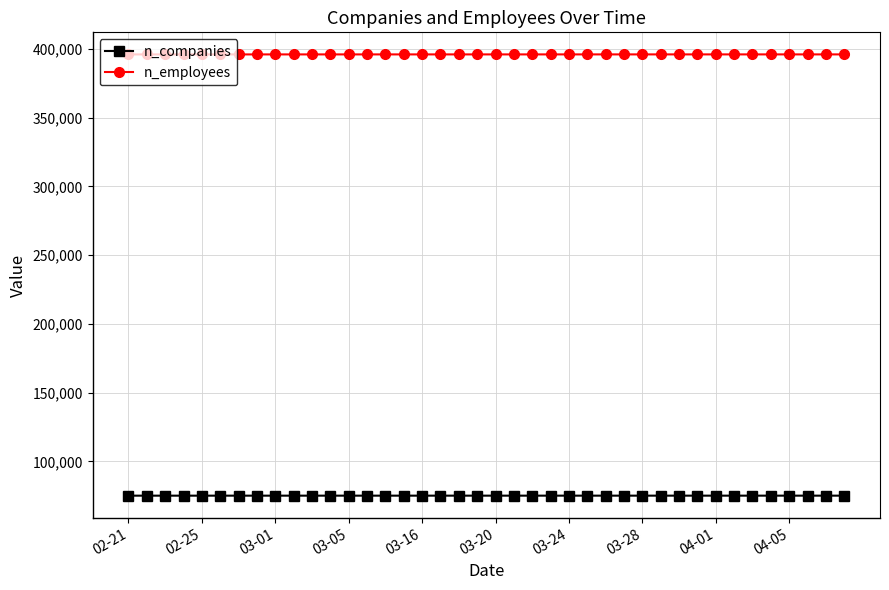

How many lines are shown in the chart?

2